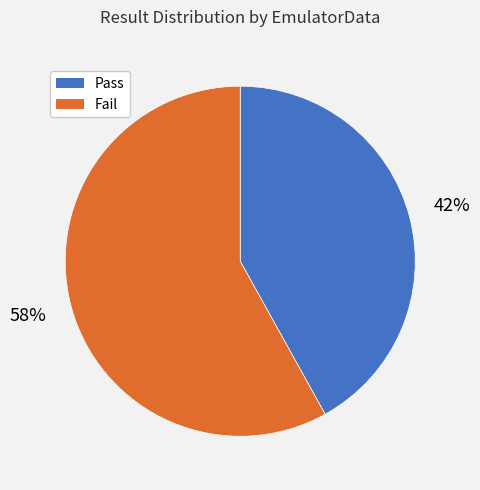

Rank the categories by value from highest to lowest.

Fail, Pass